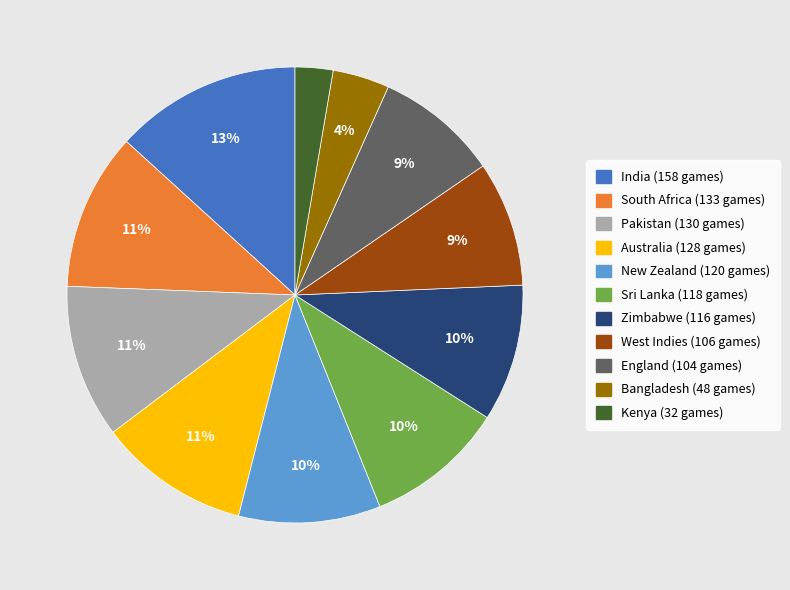

Approximately how many times larger is the value at Australia compared to Zimbabwe?

1.1